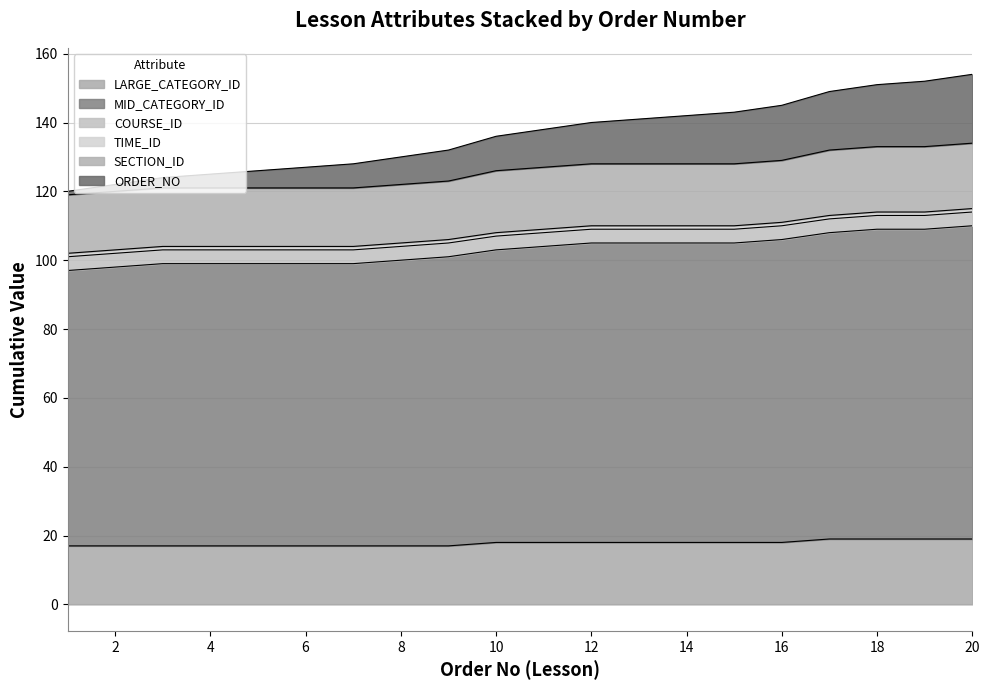

What is the value of the ORDER_NO point at the 2nd from the left?

122